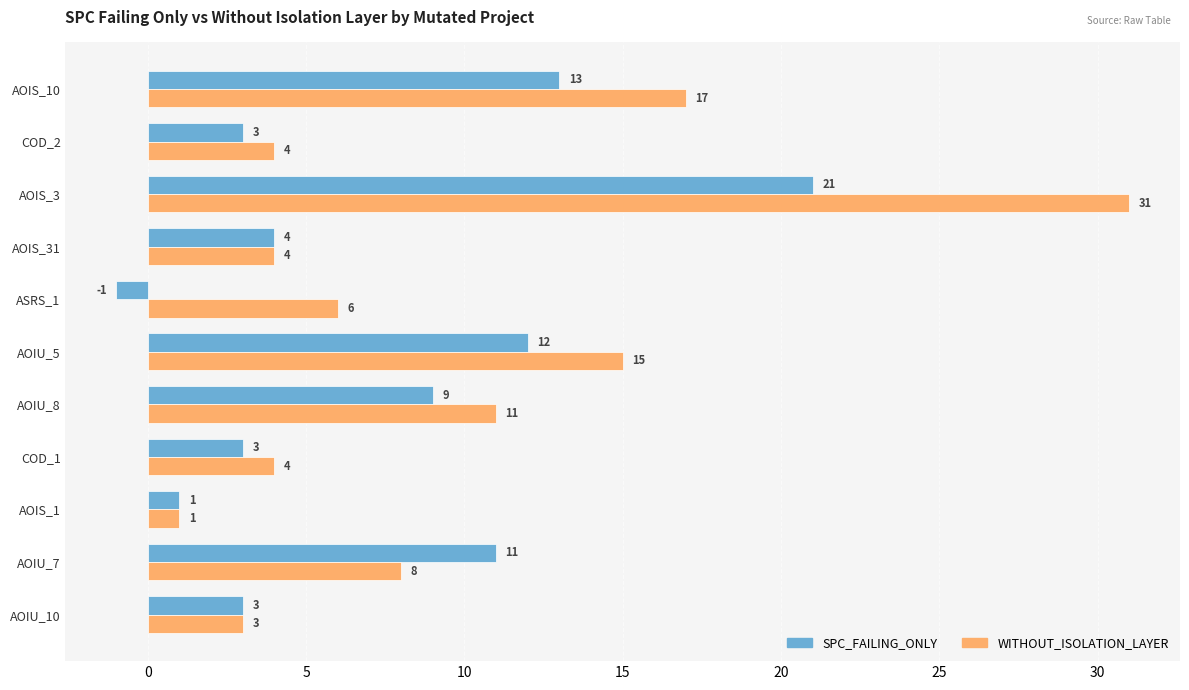

Rank the series by their average value, from lowest to highest.

SPC_FAILING_ONLY, WITHOUT_ISOLATION_LAYER